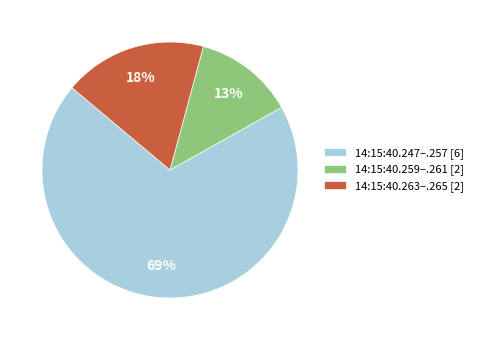

What is the ratio of the value at 14:15:40.263–.265 [2] to the value at 14:15:40.259–.261 [2]?

1.4